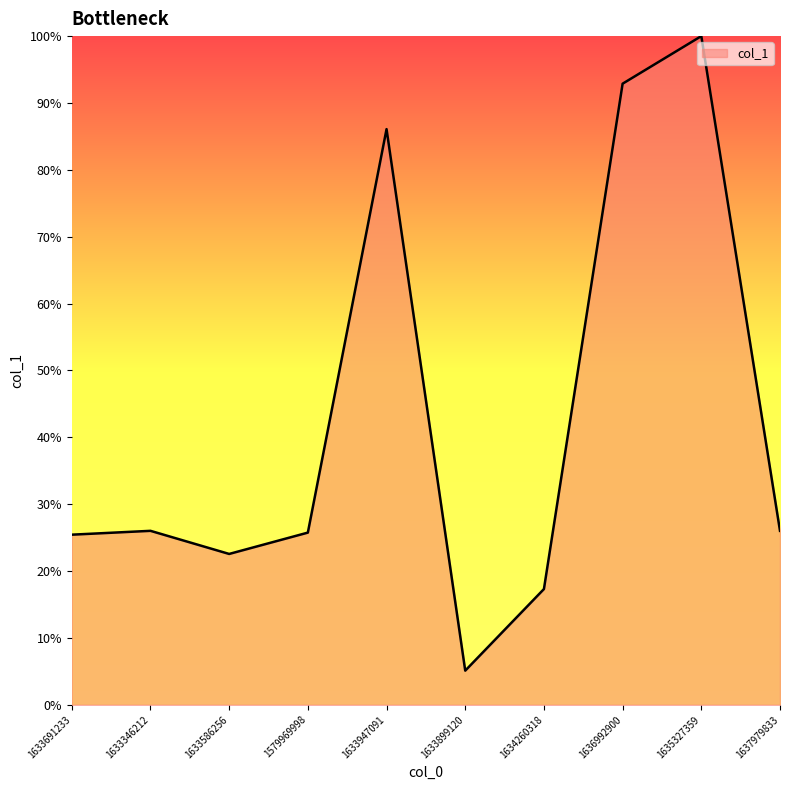

At which category does the chart reach its minimum across all series?

1633899120